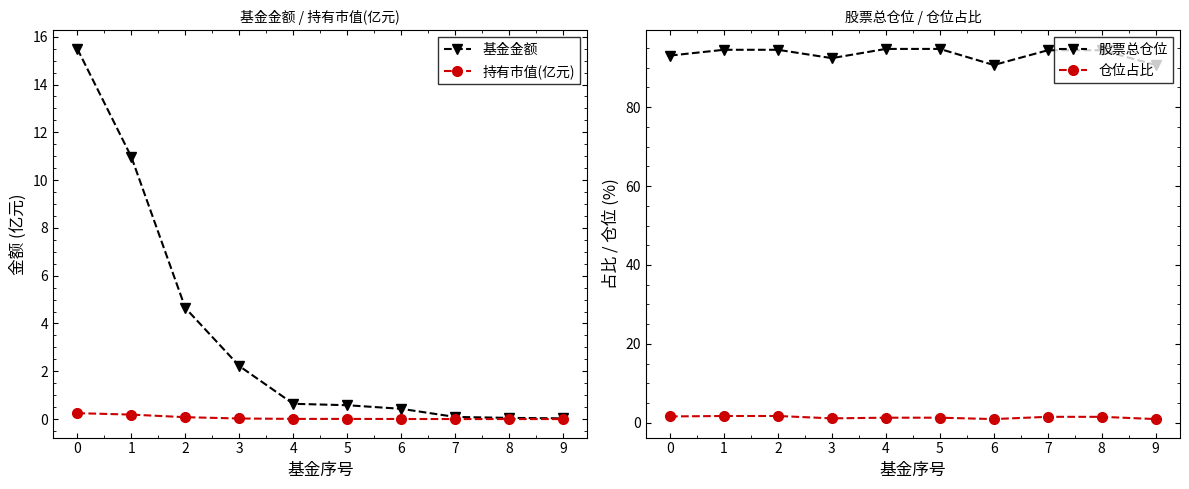

The 基金金额 series shows 0.0 at 9. True or false?

True